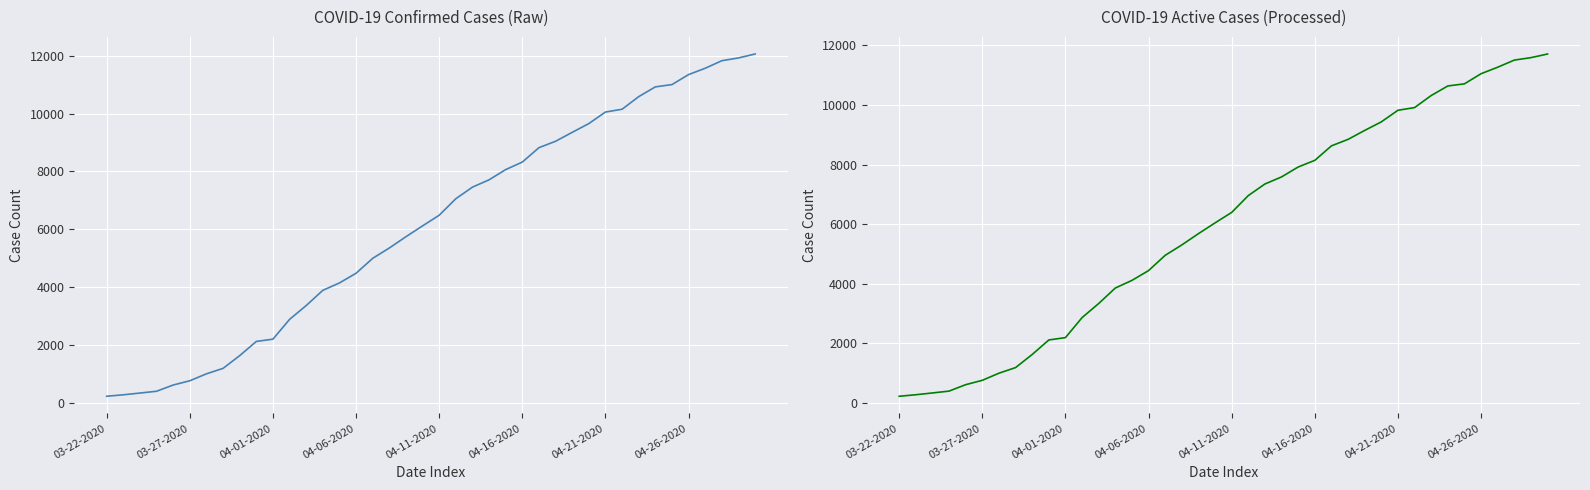

Reading left to right, list all the values displayed in this chart.

Confirmed: 227	278	338	400	616	763	1003	1192	1632	2123	2202	2886	3364	3890	4146	4481	4997	5354	5745	6119	6487	7058	7459	7712	8066	8326	8824	9045	9354	9657	10056	10153	10588	10926	11005	11351	11570	11831	11927	12063
Active: 227	278	338	400	616	762	1001	1189	1629	2116	2195	2866	3339	3859	4115	4444	4956	5305	5683	6045	6396	6961	7350	7587	7920	8143	8629	8847	9147	9434	9823	9913	10318	10639	10710	11050	11268	11507	11589	11711